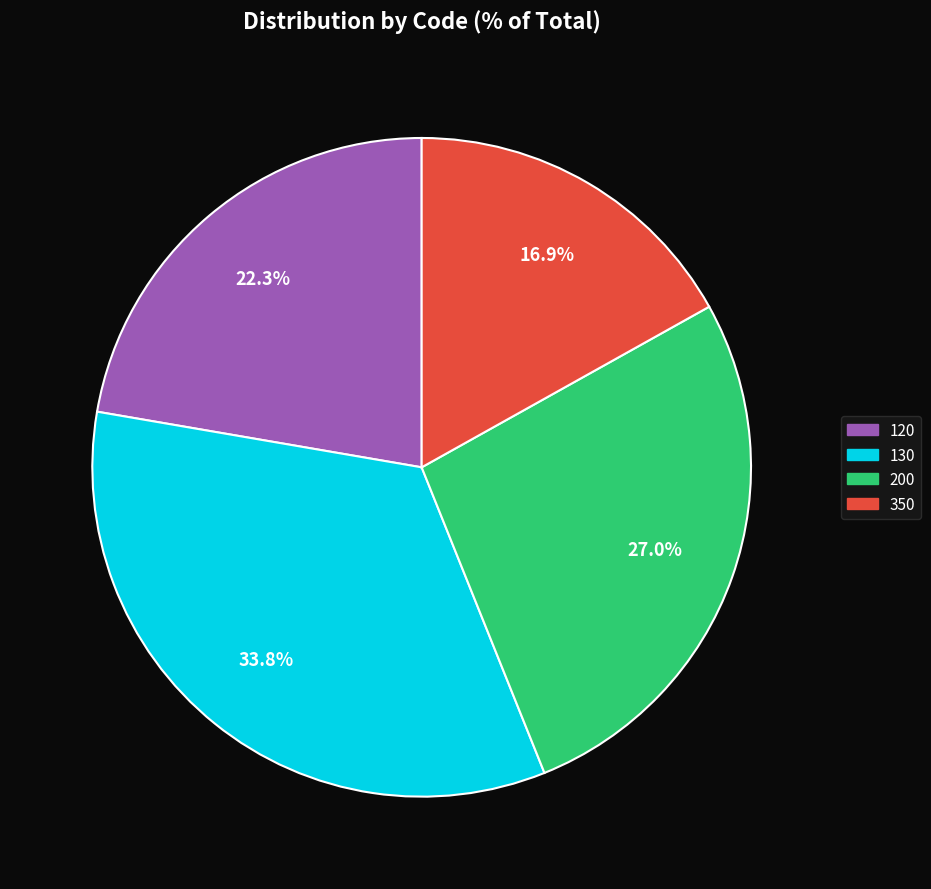

Which has a higher value, 120 or 200?

200